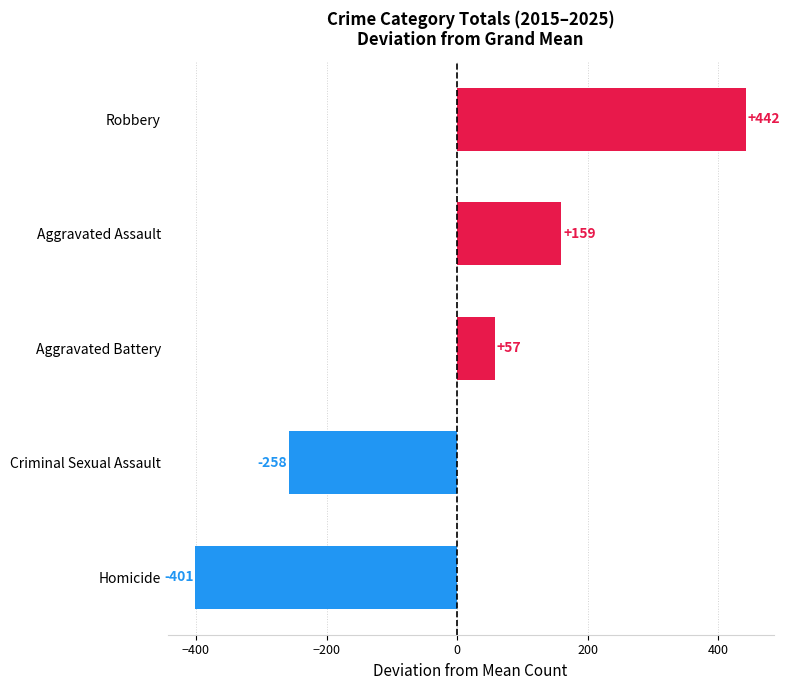

True or false: the data shows -121.3 at Criminal Sexual Assault.

False